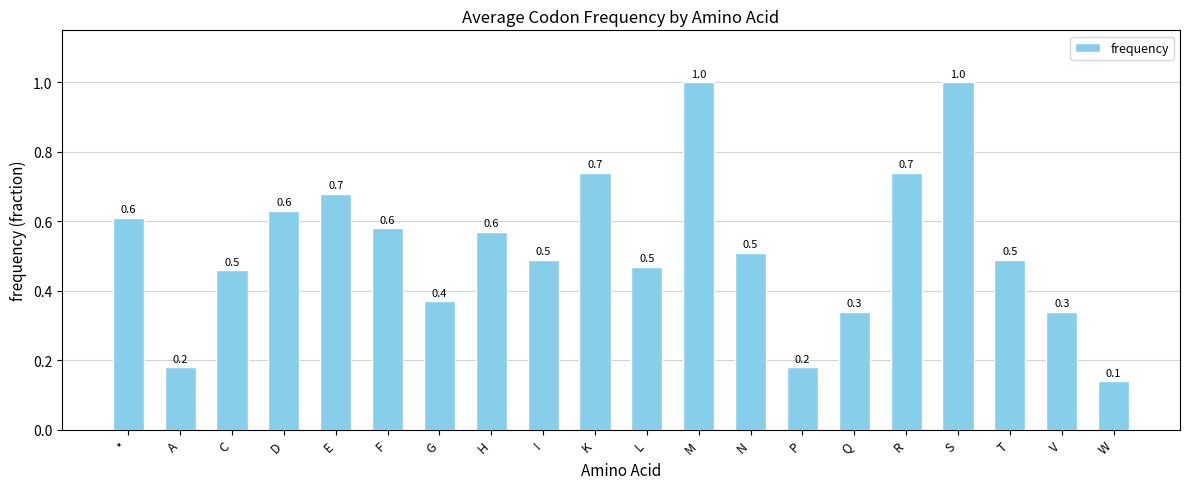

What is the label of the 2nd bar from the right?

V